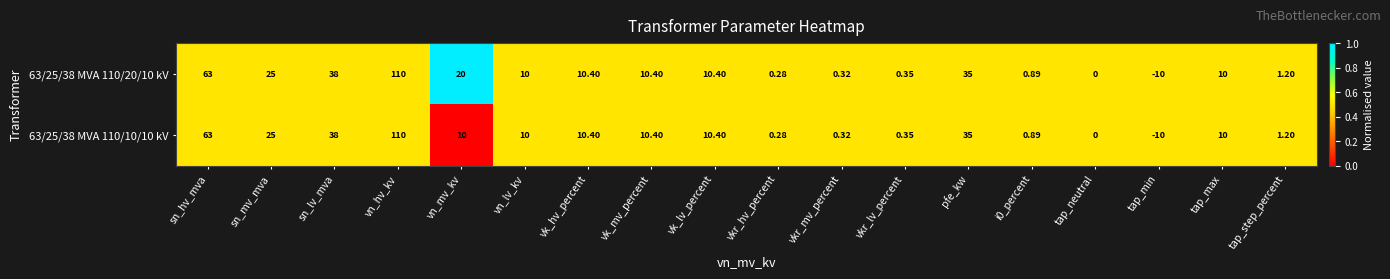

What is the total value across all series at tap_max?

20.0